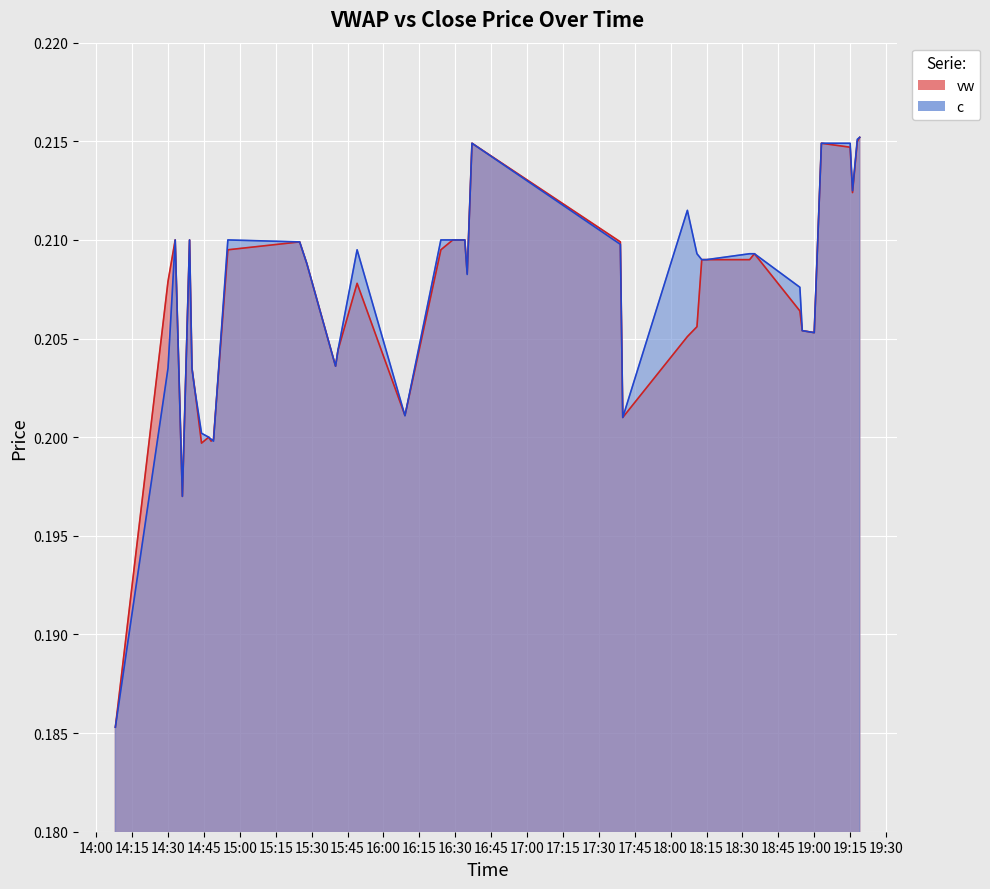

At which category does vw reach its first local valley?

2024-02-29 14:36